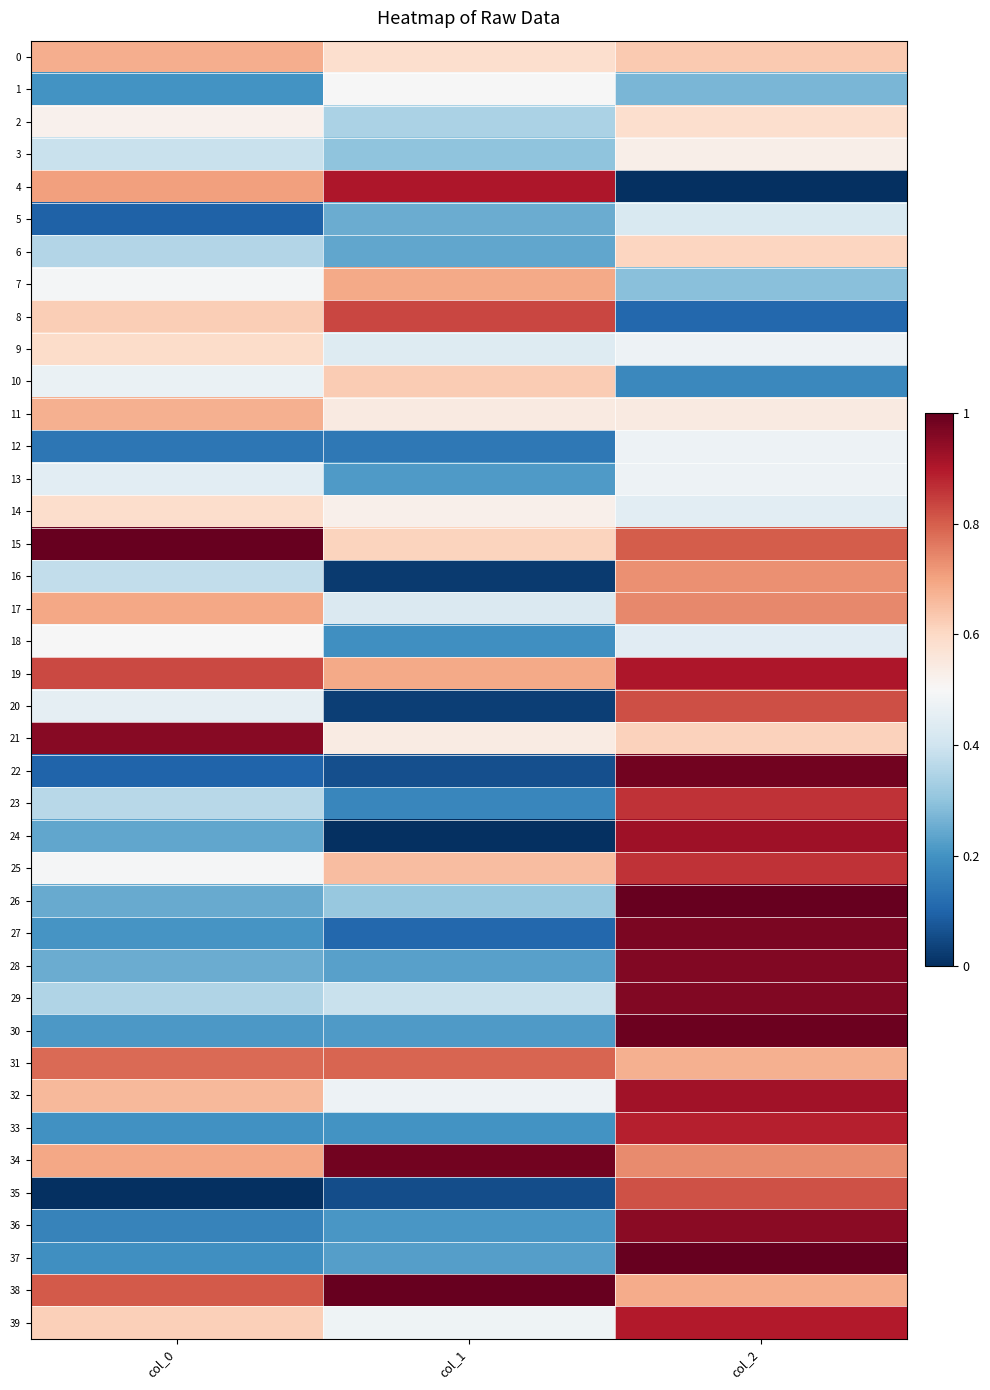

Reading left to right, what are all the values shown in this chart?

0: col_0=0.7	col_1=0.6	col_2=0.6
1: col_0=0.2	col_1=0.5	col_2=0.3
2: col_0=0.5	col_1=0.3	col_2=0.6
3: col_0=0.4	col_1=0.3	col_2=0.5
4: col_0=0.7	col_1=0.9	col_2=0.0
5: col_0=0.1	col_1=0.3	col_2=0.4
6: col_0=0.4	col_1=0.2	col_2=0.6
7: col_0=0.5	col_1=0.7	col_2=0.3
8: col_0=0.6	col_1=0.8	col_2=0.1
9: col_0=0.6	col_1=0.4	col_2=0.5
10: col_0=0.5	col_1=0.6	col_2=0.2
11: col_0=0.7	col_1=0.5	col_2=0.5
12: col_0=0.1	col_1=0.1	col_2=0.5
13: col_0=0.4	col_1=0.2	col_2=0.5
14: col_0=0.6	col_1=0.5	col_2=0.4
15: col_0=1.0	col_1=0.6	col_2=0.8
16: col_0=0.4	col_1=0.0	col_2=0.7
17: col_0=0.7	col_1=0.4	col_2=0.7
18: col_0=0.5	col_1=0.2	col_2=0.4
19: col_0=0.8	col_1=0.7	col_2=0.9
20: col_0=0.5	col_1=0.0	col_2=0.8
21: col_0=1.0	col_1=0.5	col_2=0.6
22: col_0=0.1	col_1=0.1	col_2=1.0
23: col_0=0.4	col_1=0.2	col_2=0.9
24: col_0=0.2	col_1=0.0	col_2=0.9
25: col_0=0.5	col_1=0.7	col_2=0.9
26: col_0=0.2	col_1=0.3	col_2=1.0
27: col_0=0.2	col_1=0.1	col_2=1.0
28: col_0=0.3	col_1=0.2	col_2=1.0
29: col_0=0.4	col_1=0.4	col_2=1.0
30: col_0=0.2	col_1=0.2	col_2=1.0
31: col_0=0.8	col_1=0.8	col_2=0.7
32: col_0=0.7	col_1=0.5	col_2=0.9
33: col_0=0.2	col_1=0.2	col_2=0.9
34: col_0=0.7	col_1=1.0	col_2=0.7
35: col_0=0.0	col_1=0.1	col_2=0.8
36: col_0=0.2	col_1=0.2	col_2=1.0
37: col_0=0.2	col_1=0.2	col_2=1.0
38: col_0=0.8	col_1=1.0	col_2=0.7
39: col_0=0.6	col_1=0.5	col_2=0.9